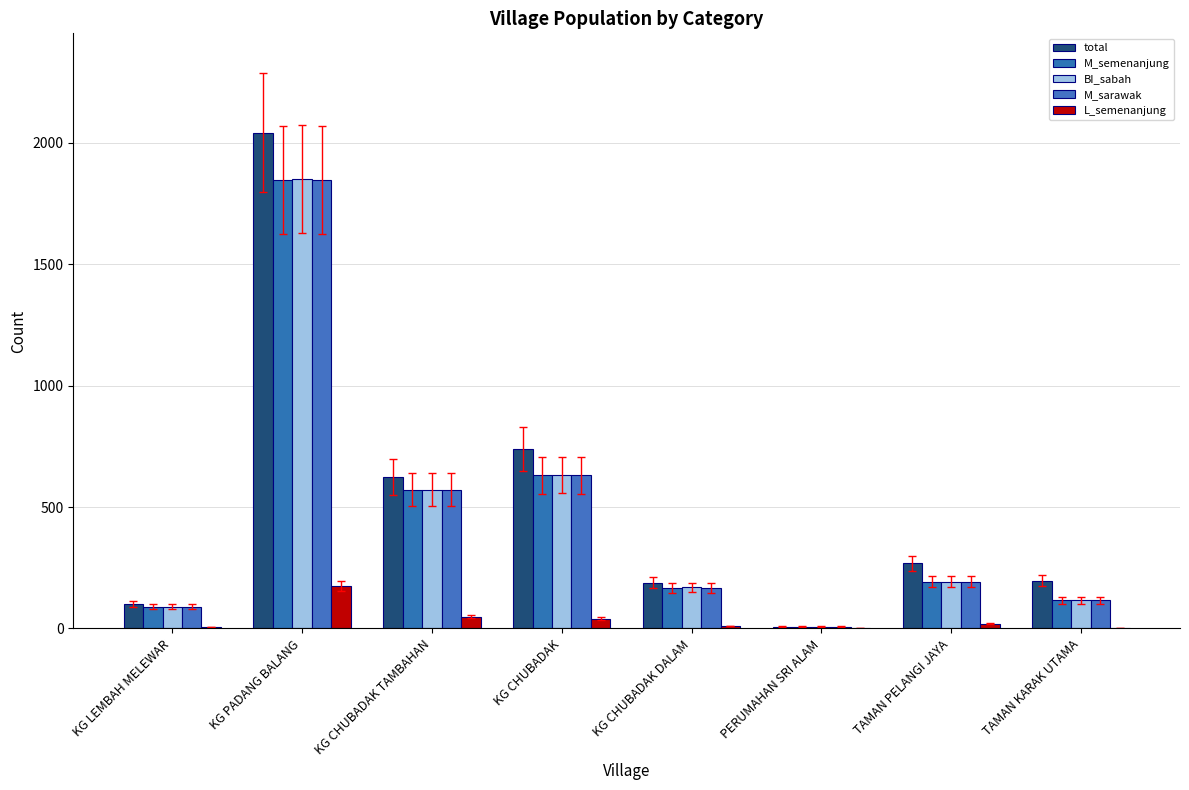

Reading left to right, extract all data points from this chart.

total: KG LEMBAH MELEWAR=100	KG PADANG BALANG=2042	KG CHUBADAK TAMBAHAN=624	KG CHUBADAK=739	KG CHUBADAK DALAM=189	PERUMAHAN SRI ALAM=8	TAMAN PELANGI JAYA=268	TAMAN KARAK UTAMA=197
M_semenanjung: KG LEMBAH MELEWAR=90	KG PADANG BALANG=1847	KG CHUBADAK TAMBAHAN=571	KG CHUBADAK=631	KG CHUBADAK DALAM=168	PERUMAHAN SRI ALAM=8	TAMAN PELANGI JAYA=192	TAMAN KARAK UTAMA=116
BI_sabah: KG LEMBAH MELEWAR=89	KG PADANG BALANG=1850	KG CHUBADAK TAMBAHAN=571	KG CHUBADAK=632	KG CHUBADAK DALAM=169	PERUMAHAN SRI ALAM=8	TAMAN PELANGI JAYA=192	TAMAN KARAK UTAMA=116
M_sarawak: KG LEMBAH MELEWAR=90	KG PADANG BALANG=1848	KG CHUBADAK TAMBAHAN=571	KG CHUBADAK=631	KG CHUBADAK DALAM=168	PERUMAHAN SRI ALAM=8	TAMAN PELANGI JAYA=193	TAMAN KARAK UTAMA=116
L_semenanjung: KG LEMBAH MELEWAR=6	KG PADANG BALANG=175	KG CHUBADAK TAMBAHAN=49	KG CHUBADAK=41	KG CHUBADAK DALAM=10	PERUMAHAN SRI ALAM=0	TAMAN PELANGI JAYA=20	TAMAN KARAK UTAMA=1